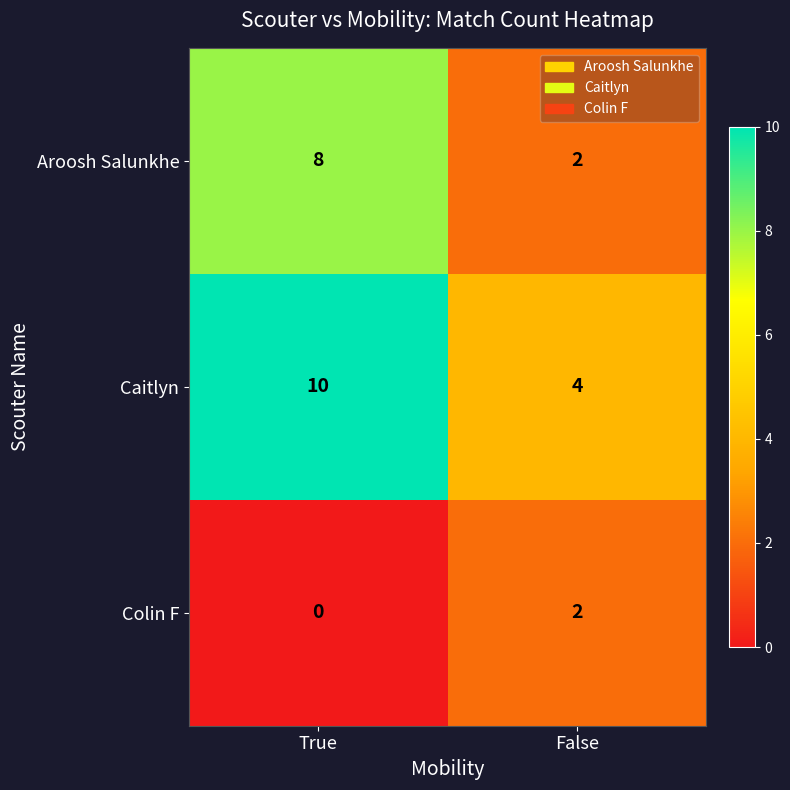

Is it true that Aroosh Salunkhe equals 2 at True?

False